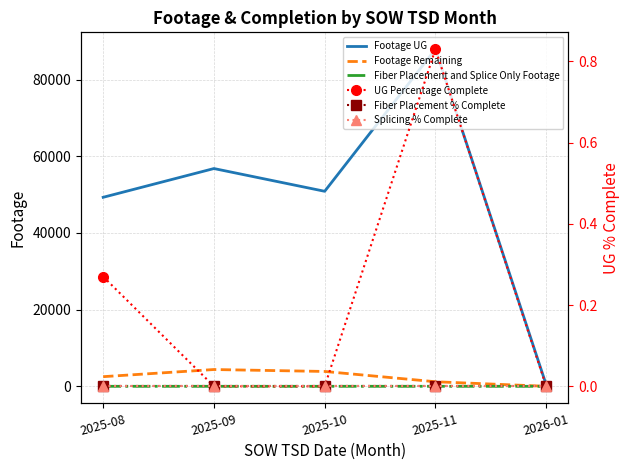

What is the label of the 4th point from the right?

2025-09